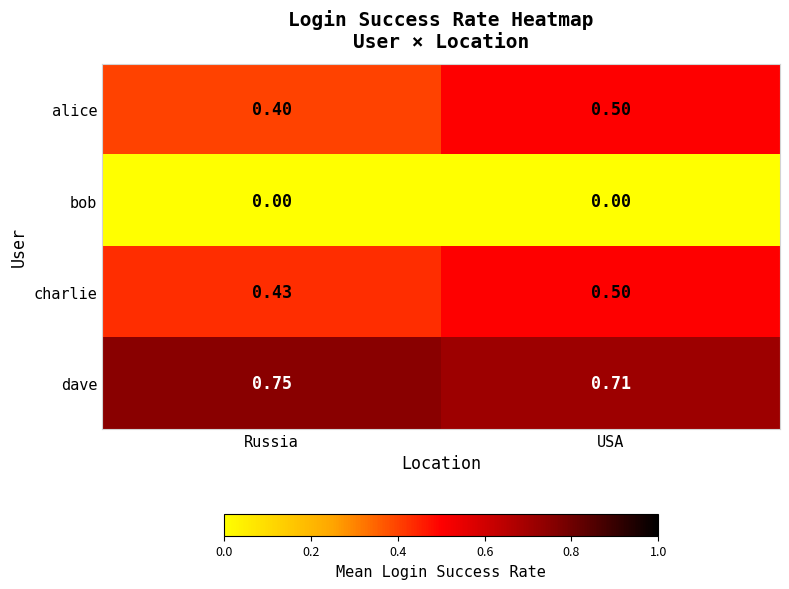

List the labels in order of dave value, largest first.

Russia, USA